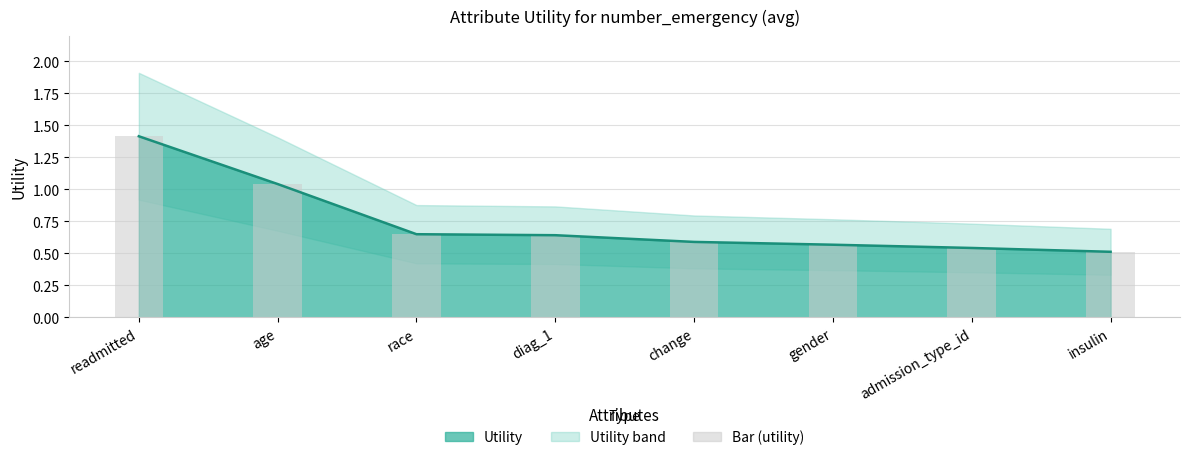

What is the label of the 2nd bar from the left?

age